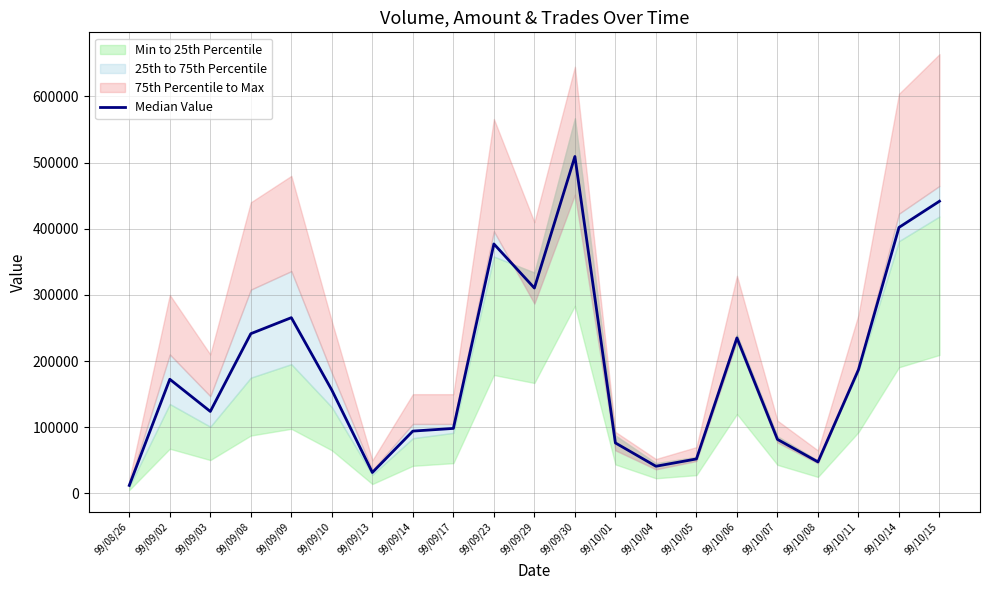

True or false: the data shows 142724 at 99/10/14.

False